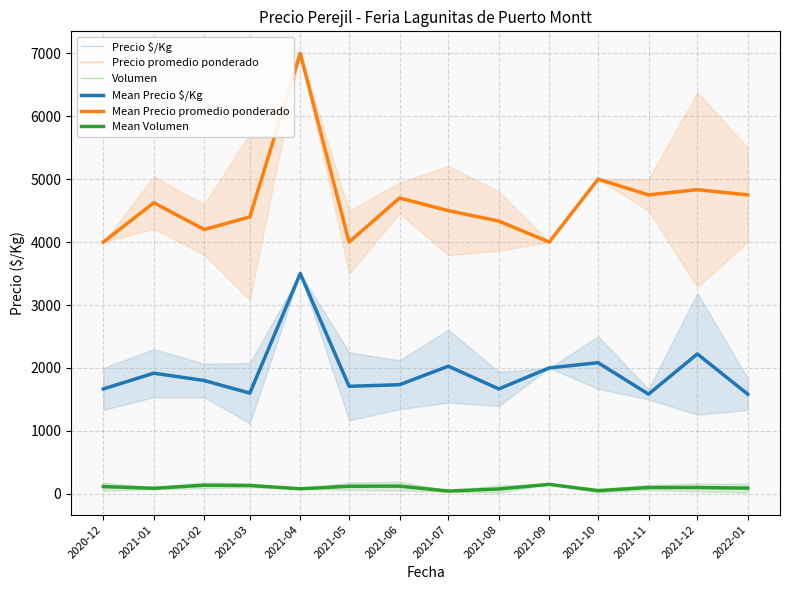

At how many categories does at least one series exceed 6767?

1